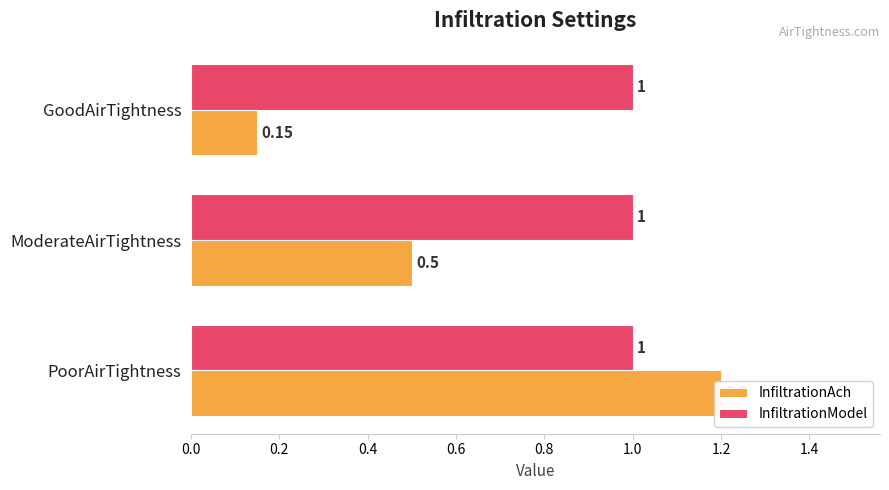

Is the value of InfiltrationModel at 0.0 greater than the value of InfiltrationAch at 0.2?

No